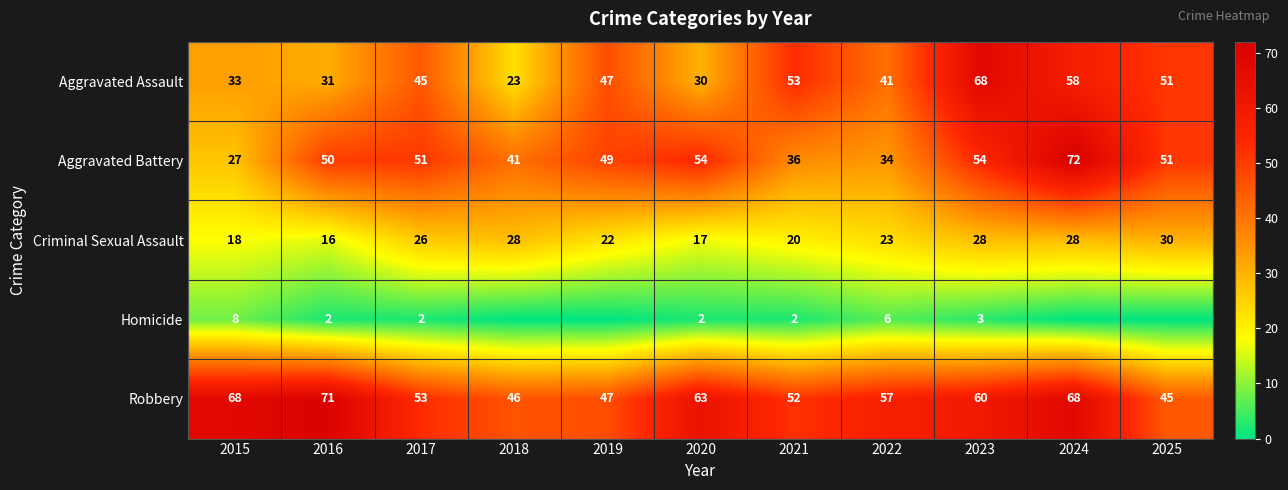

At 2015, list the series in order from smallest to largest.

Homicide, Criminal Sexual Assault, Aggravated Battery, Aggravated Assault, Robbery